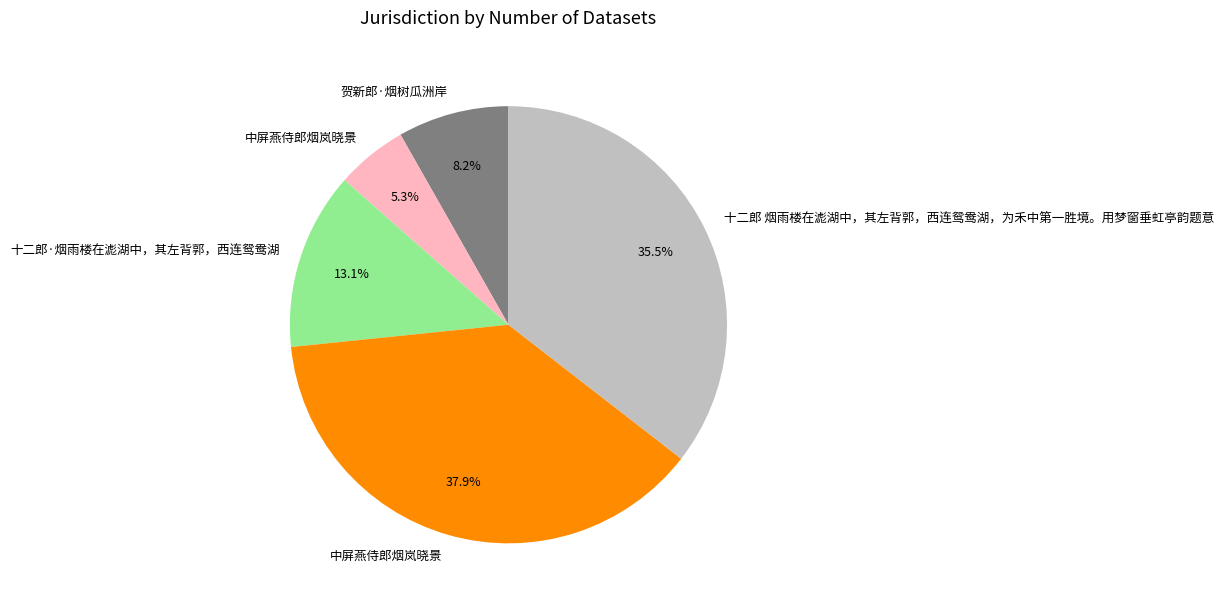

Does any single category account for the majority?

No